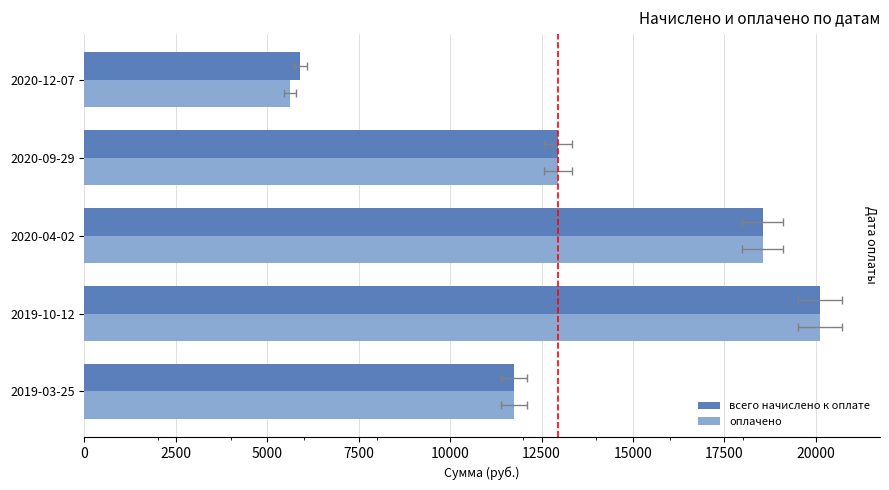

Rank the series by their maximum value, from lowest to highest.

всего начислено к оплате, оплачено